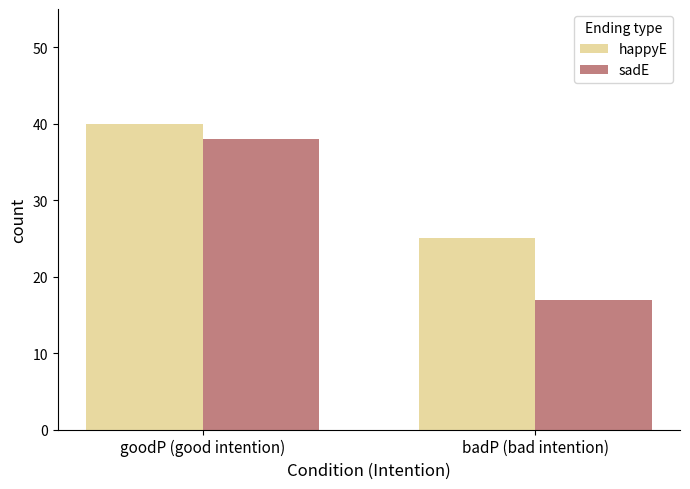

List the series in order of their peak value, highest first.

happyE, sadE